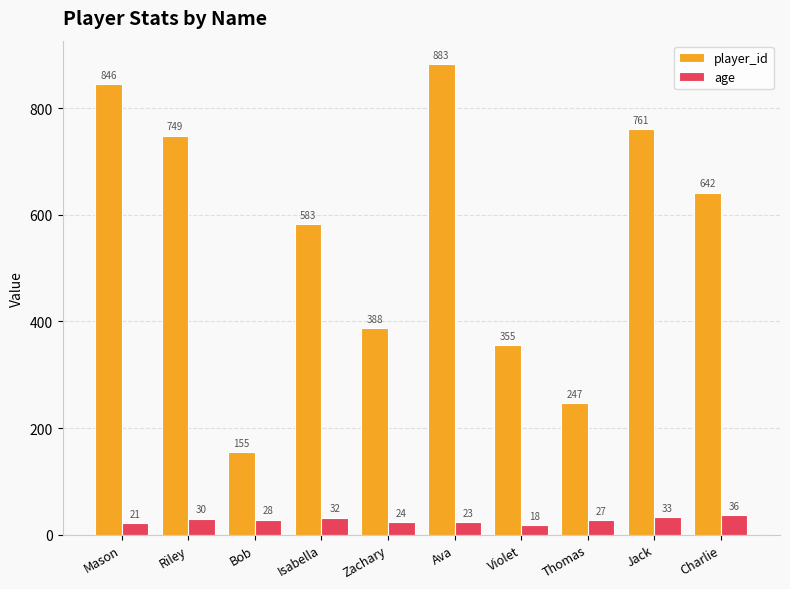

How many bars are there in each group?

2